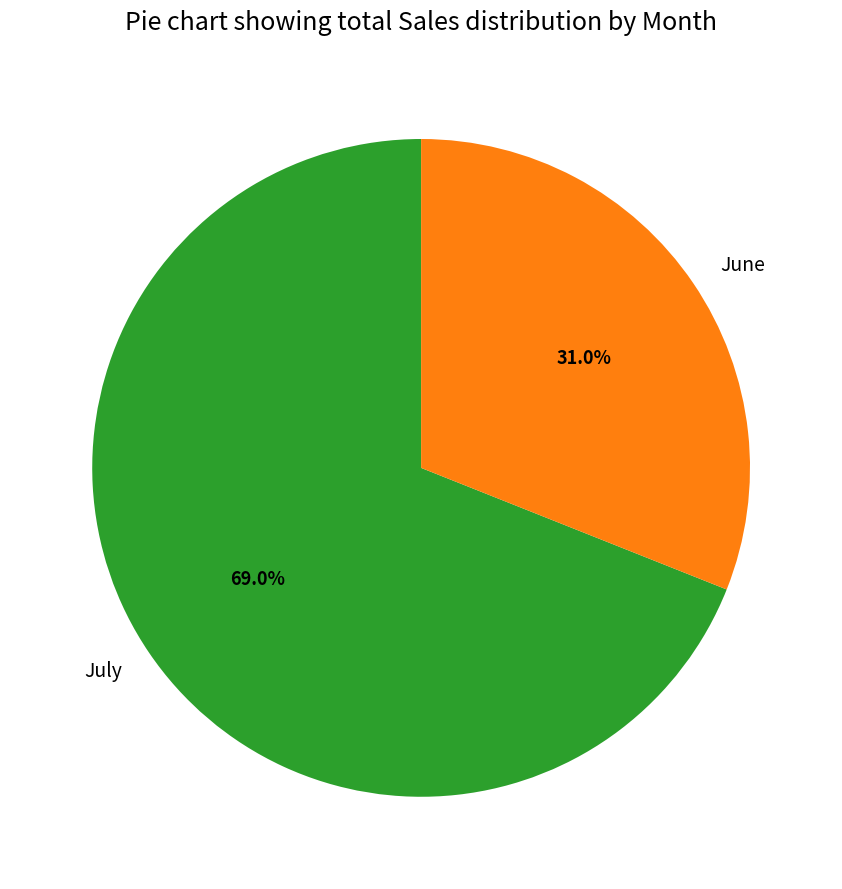

Count the number of slices in the pie.

2